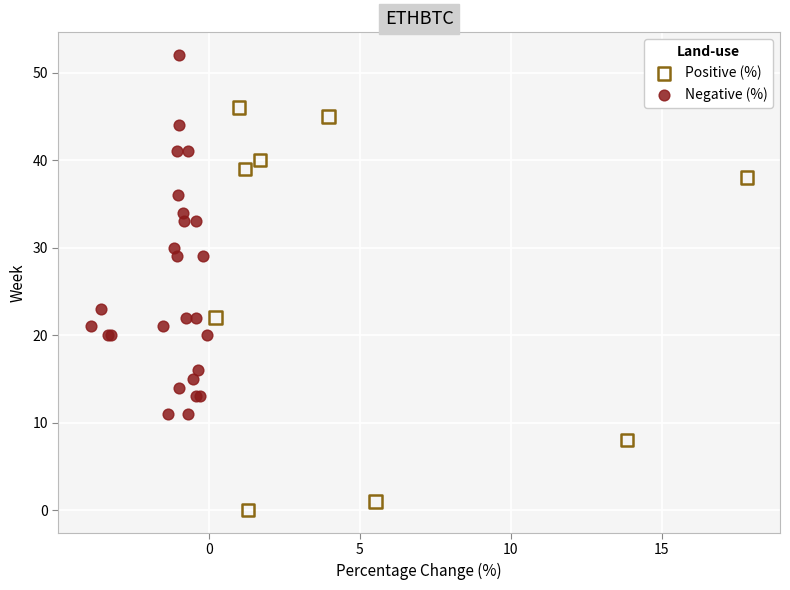

Which series contains the highest Y value?

Negative (%)